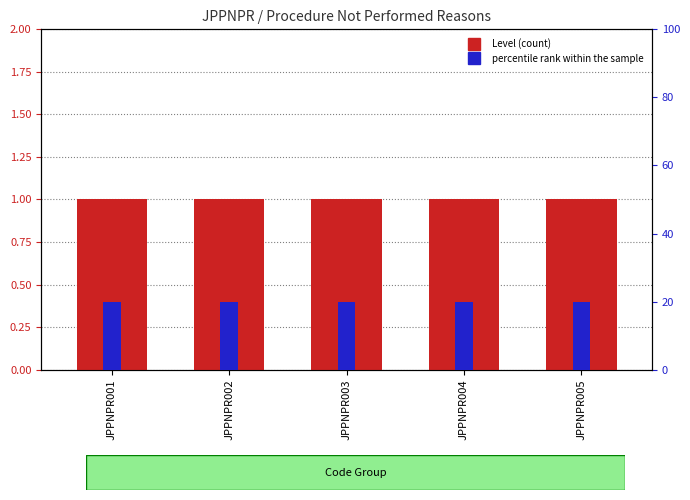

At how many categories does at least one series exceed 16?

5